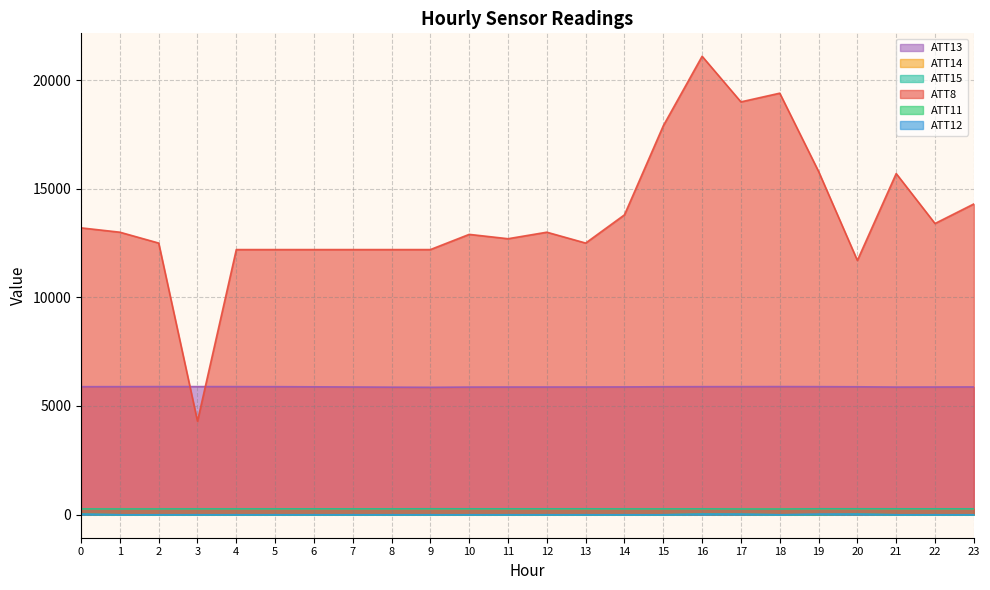

True or false: ATT13 and ATT15 intersect in this chart.

False